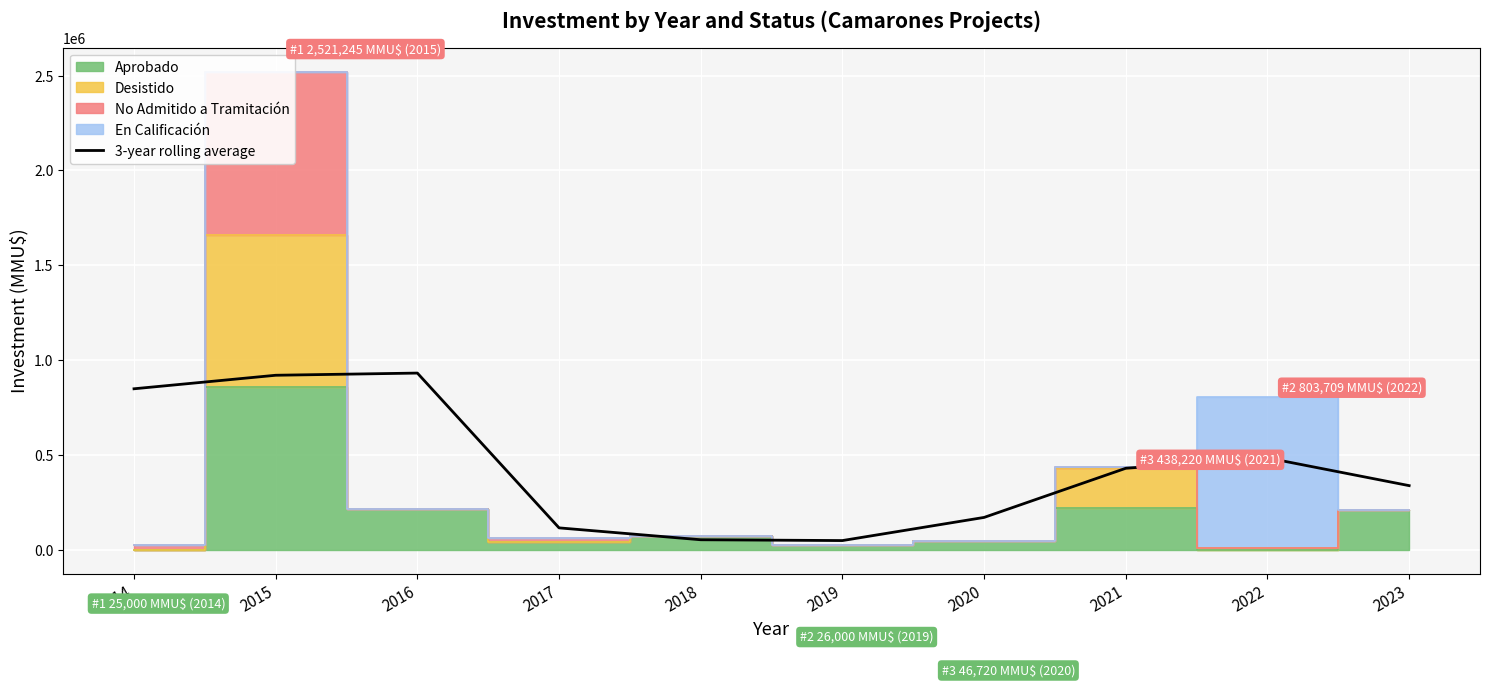

At which label is the value closest to 489910?

2022